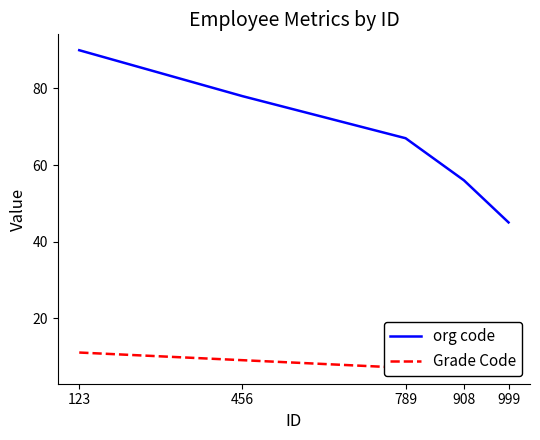

How many series are shown in this chart?

2